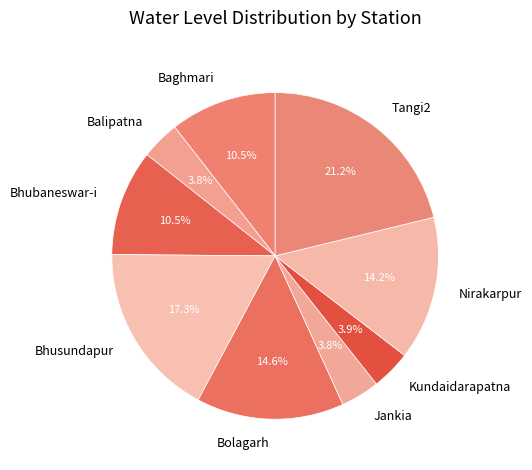

Is it true that Tangi2 is 21% of the pie?

True